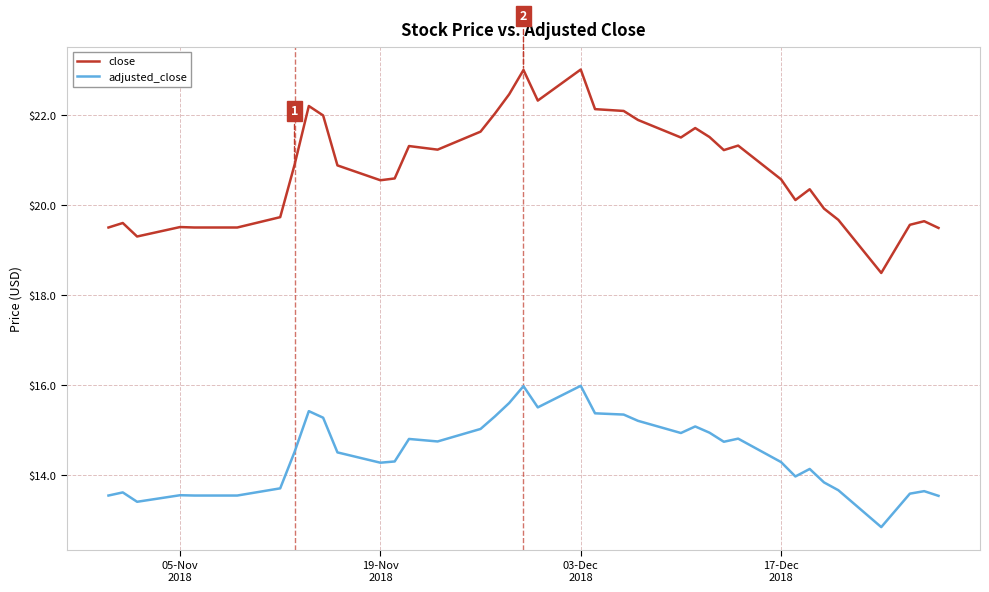

True or false: close and adjusted_close intersect in this chart.

False